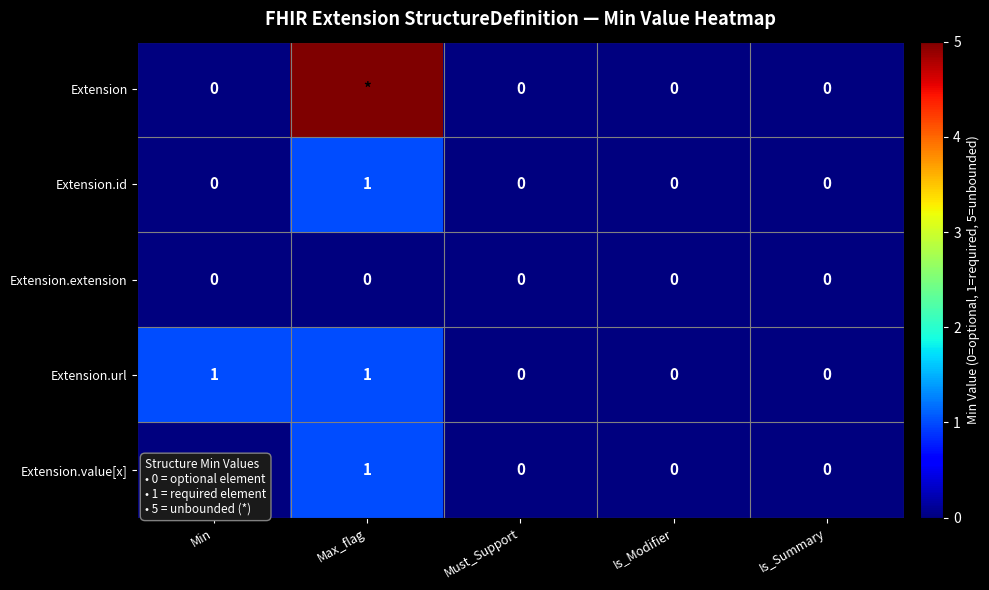

What is the maximum value shown in the chart?

5